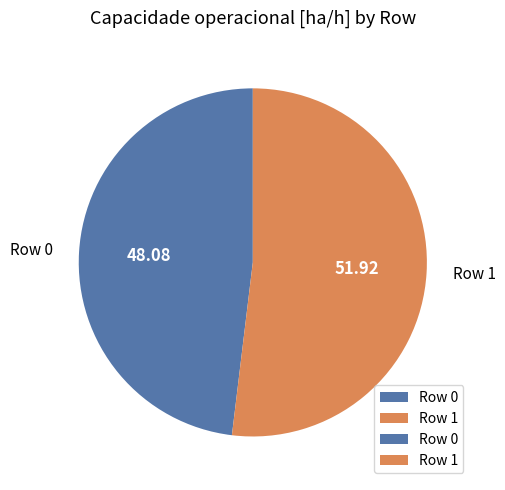

Which slice is the smallest?

Row 0